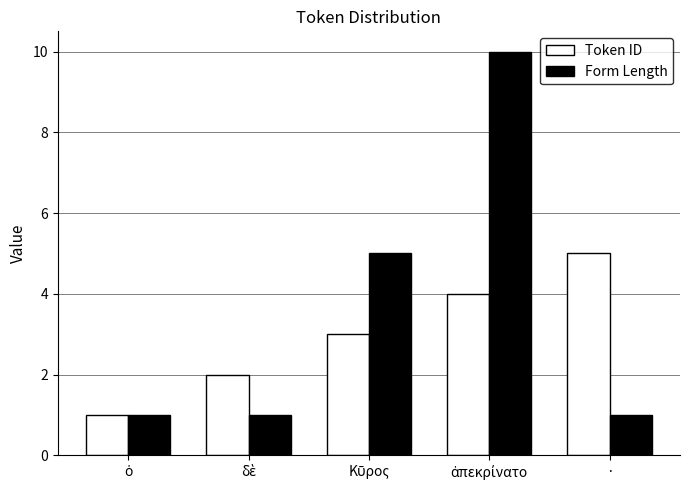

True or false: Form Length has a value of 1 at ·.

True